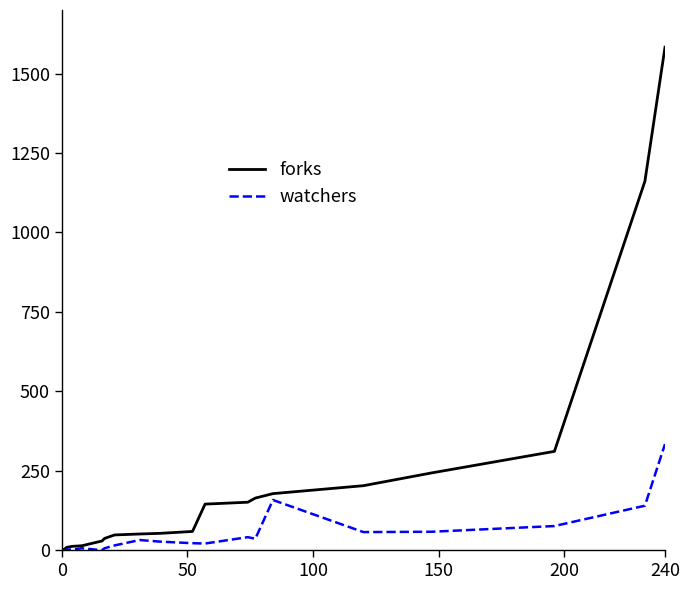

Which series has the largest total across all categories?

forks